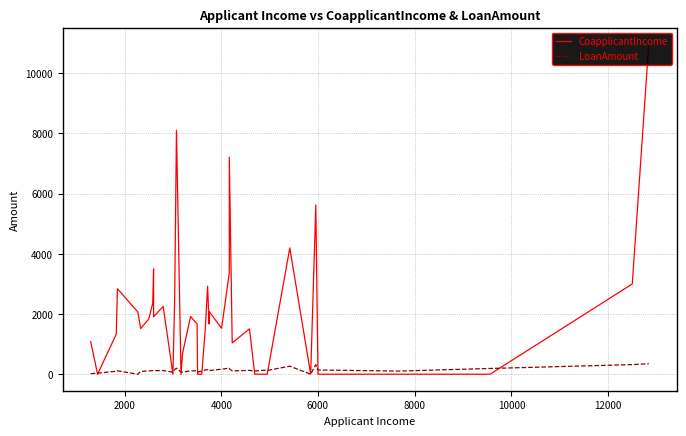

Rank the series by their average value, from lowest to highest.

LoanAmount, CoapplicantIncome